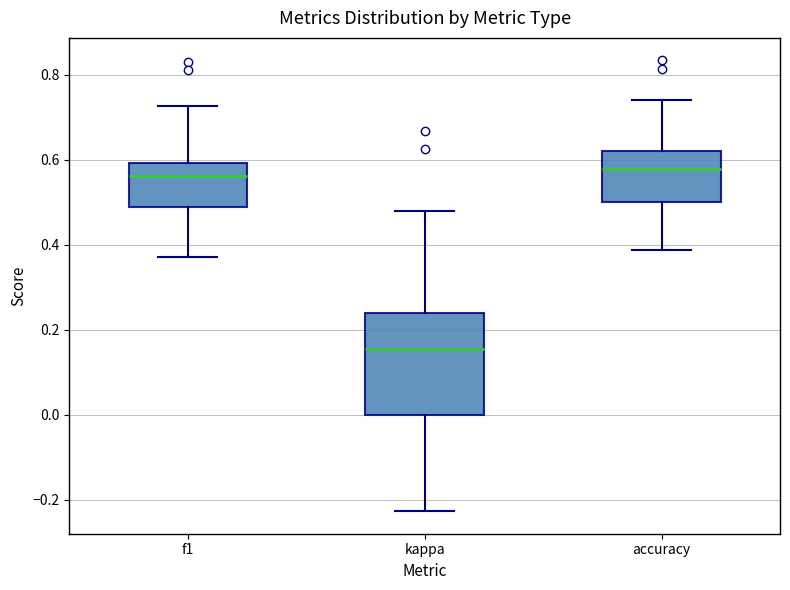

Reading left to right, read every box against the y-axis: the position of its median line, the range the box covers, and the ends of its whiskers. The values are not printed on the chart, so give them approximately, as read against the axis.

f1: median 0.56, box 0.48 to 0.60, whiskers 0.38 to 0.72
kappa: median 0.16, box 0.00 to 0.24, whiskers -0.22 to 0.48
accuracy: median 0.58, box 0.50 to 0.62, whiskers 0.38 to 0.74